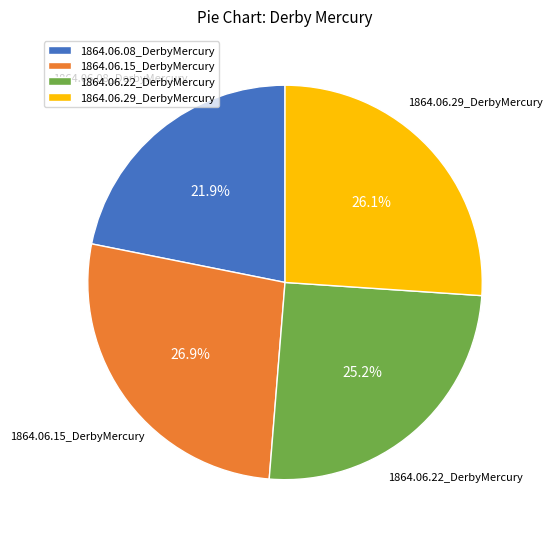

To the nearest percent, what portion does 1864.06.22_DerbyMercury represent?

25%